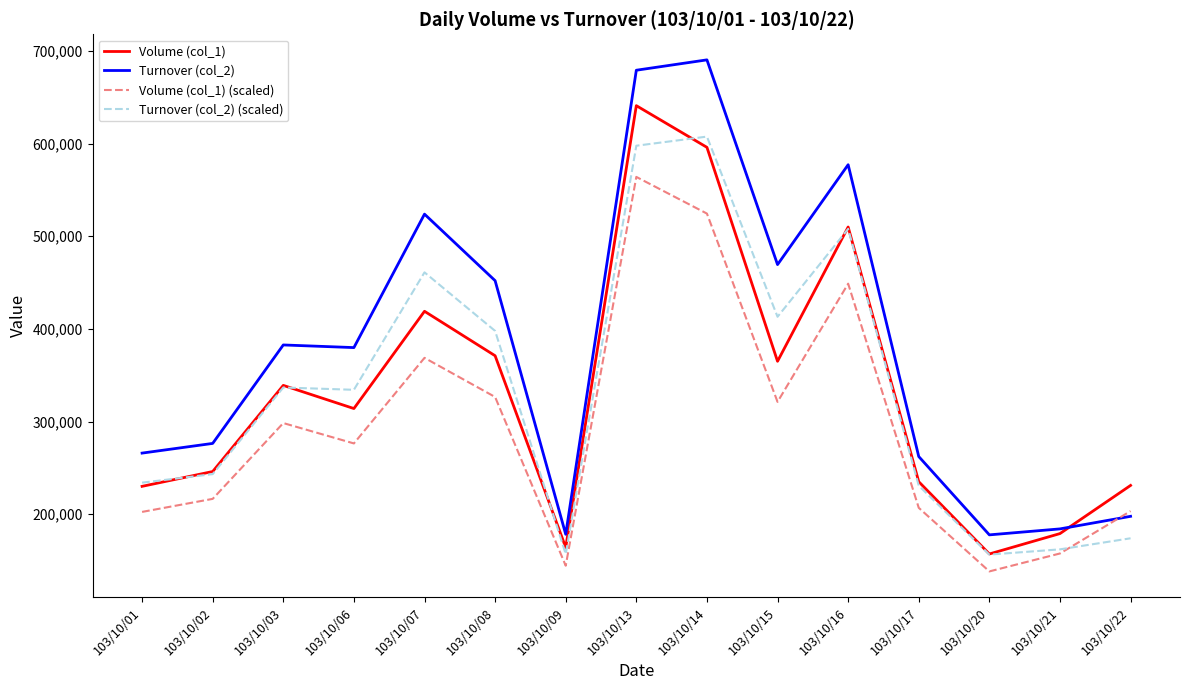

Which label corresponds to the largest value in the chart?

103/10/14